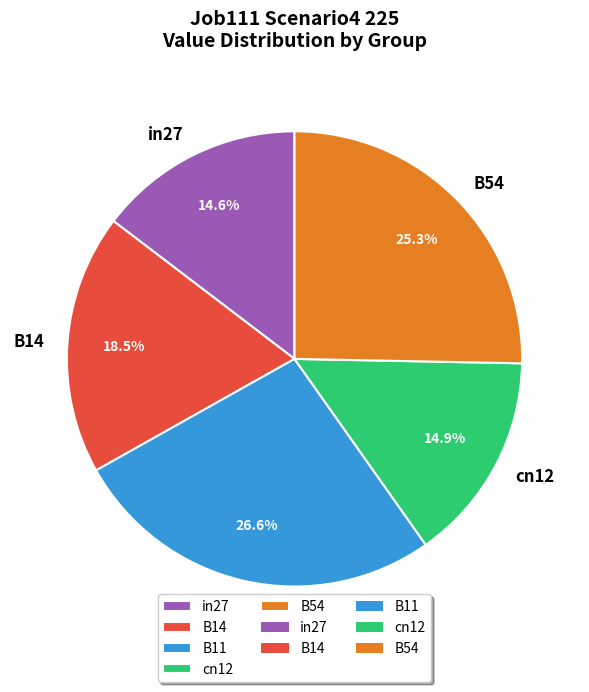

How much of the chart is everything except B54?

74.7%